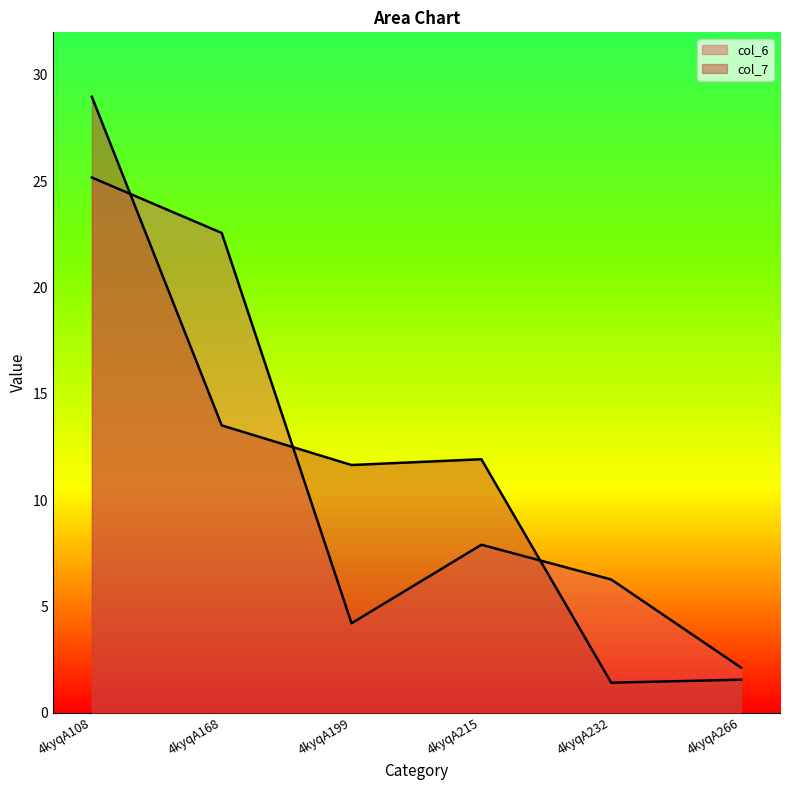

What is the total value across all series at 4kyqA266?

3.7